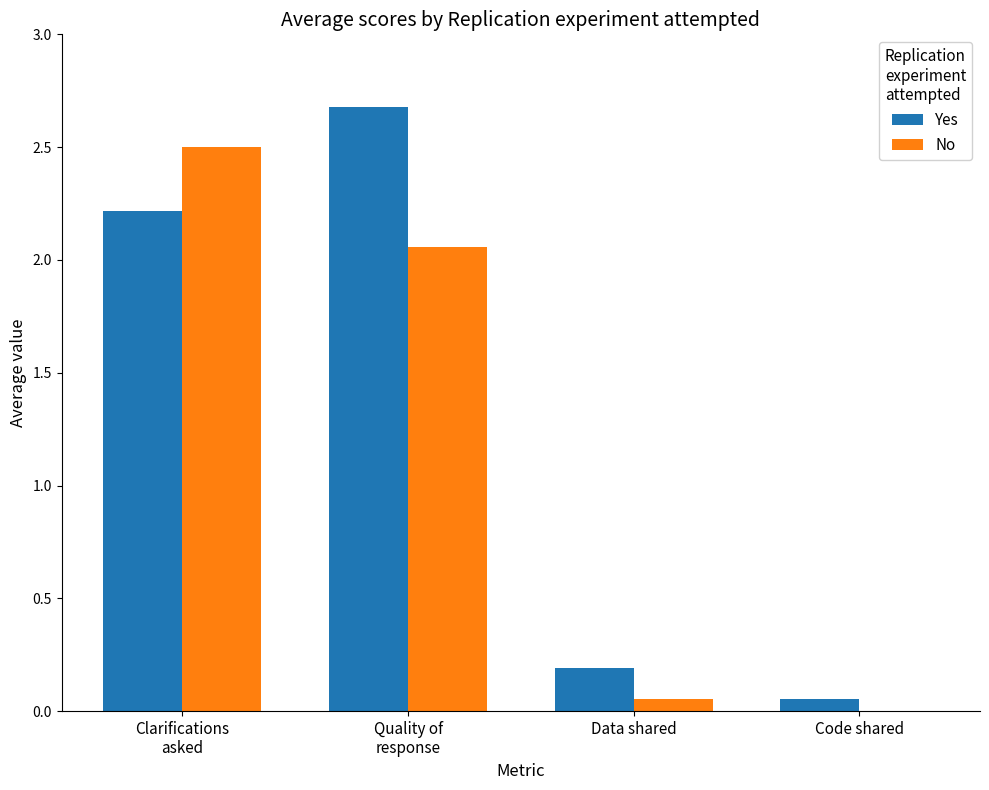

Is it true that Yes equals 0.3 at Data shared?

False